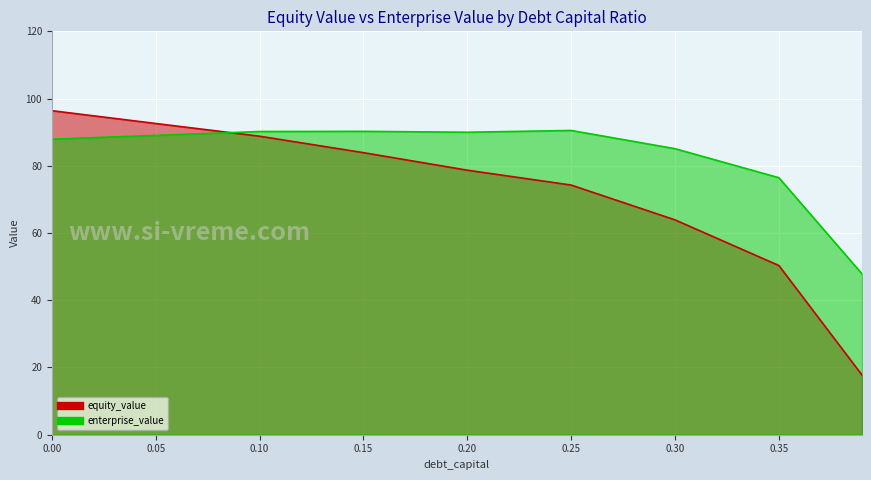

How many interior local valleys does the enterprise_value series have?

1